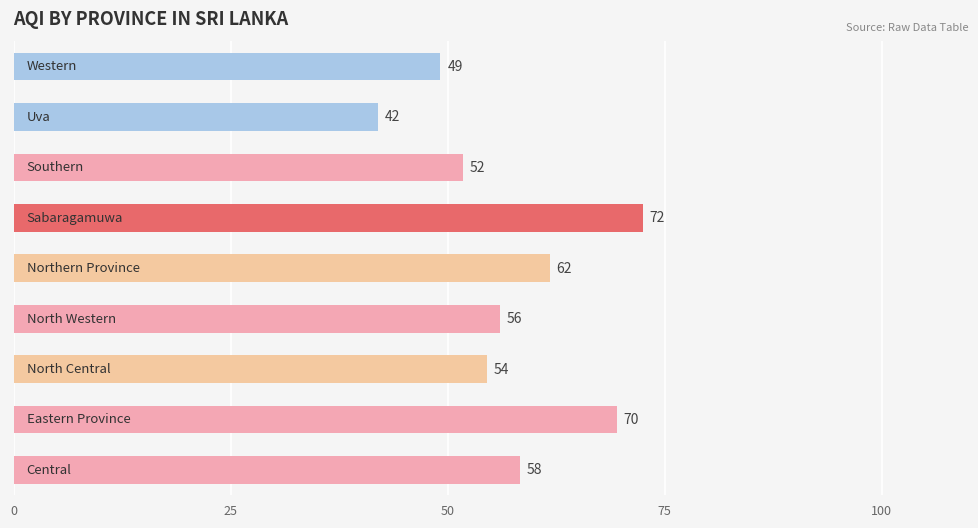

What is the difference between the maximum and second lowest values?

23.3